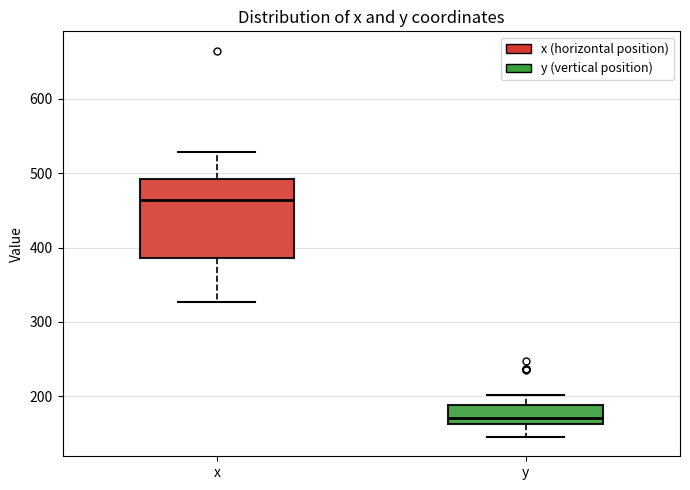

Which box is the tallest, from its lower edge to its upper edge?

x